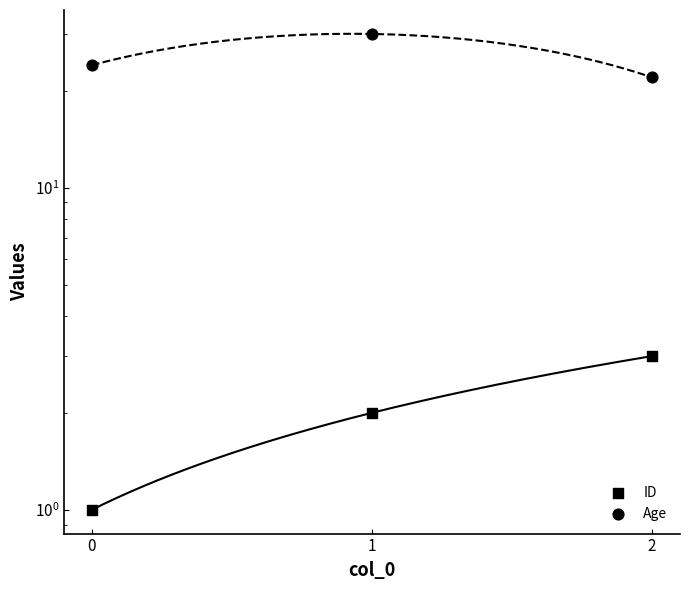

At which category is the sum across all series the highest?

1